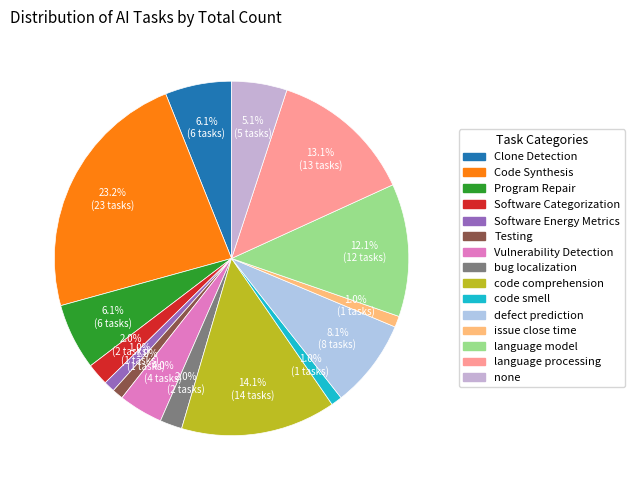

Which category has the biggest portion of the pie?

Code Synthesis